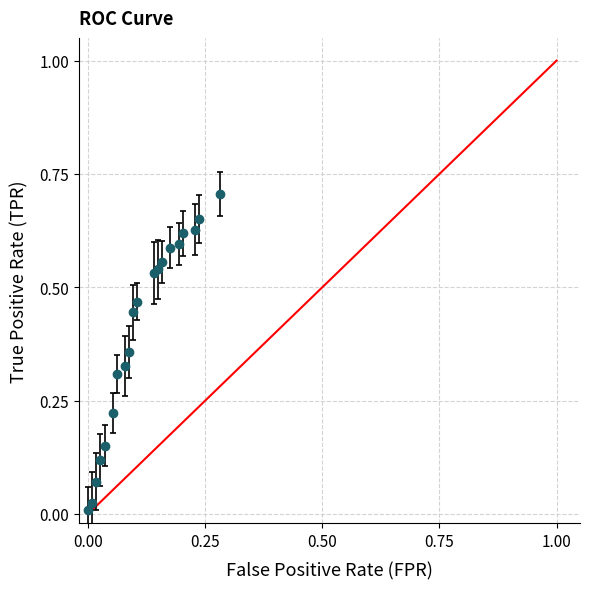

What is the sum of all values?

7.9